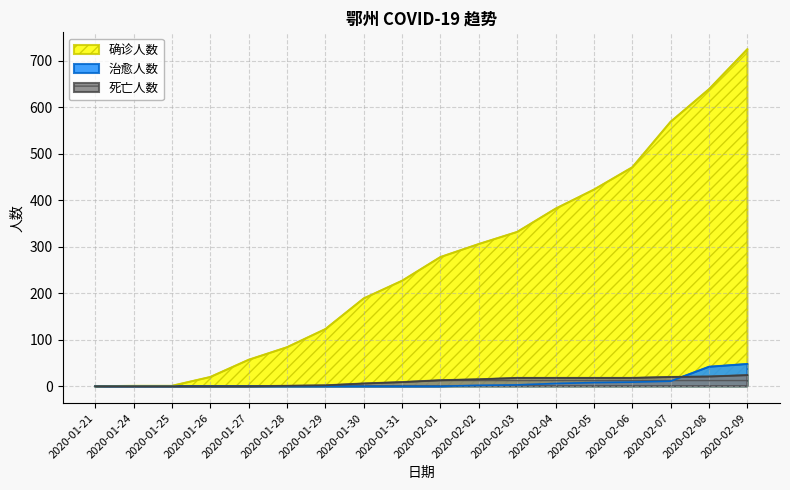

Which series has the largest range (max minus min)?

确诊人数